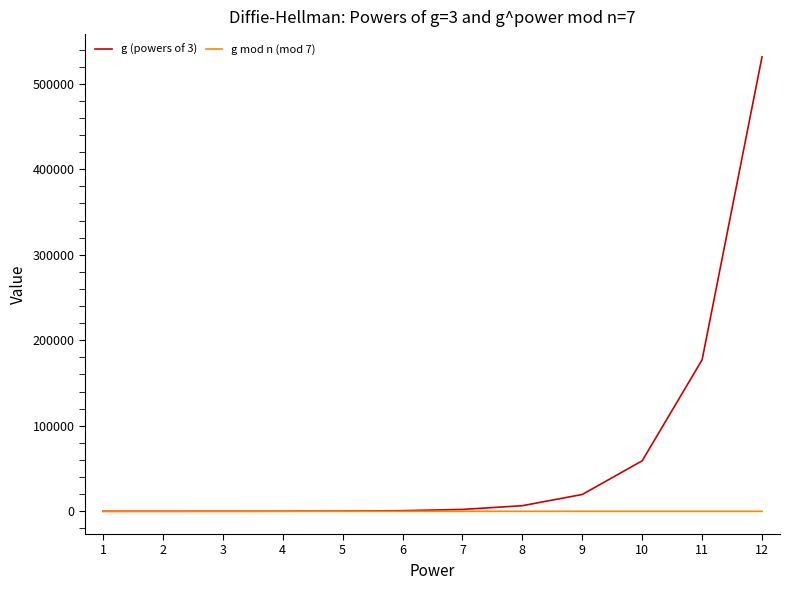

What is the average value of the g (powers of 3) series?

66430